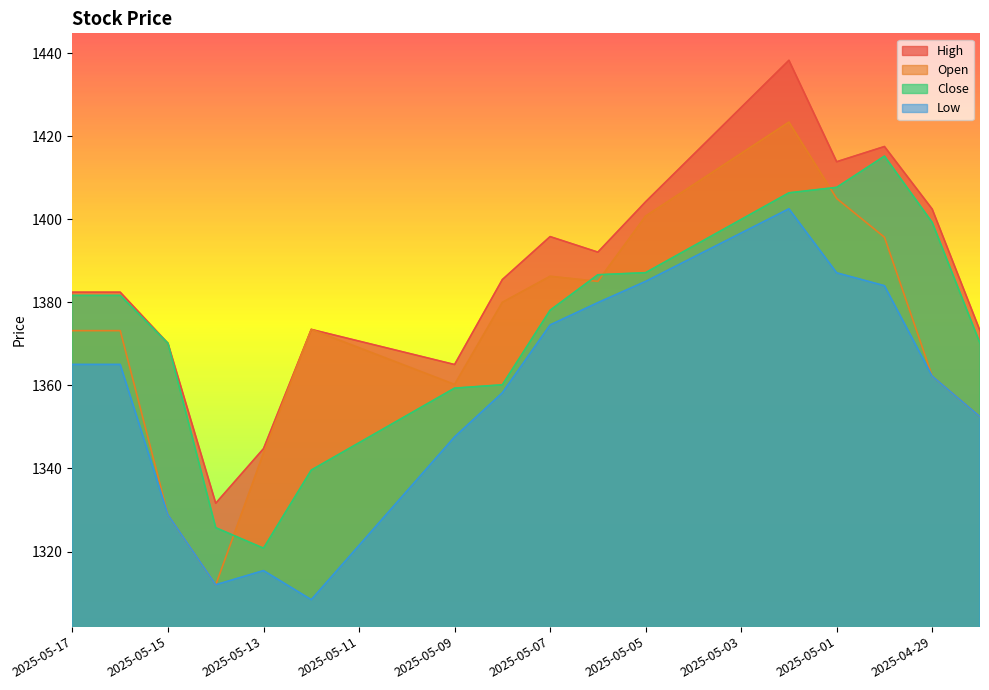

Is the value of High at 2025-05-14 greater than the value of Open at 2025-05-05?

No